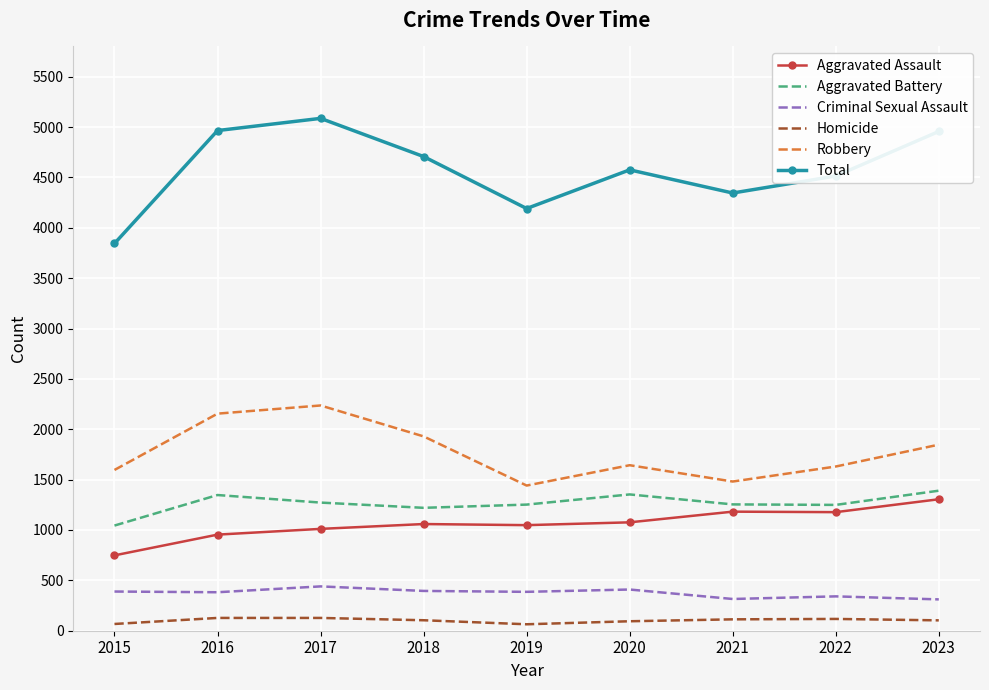

True or false: Robbery and Total intersect in this chart.

False